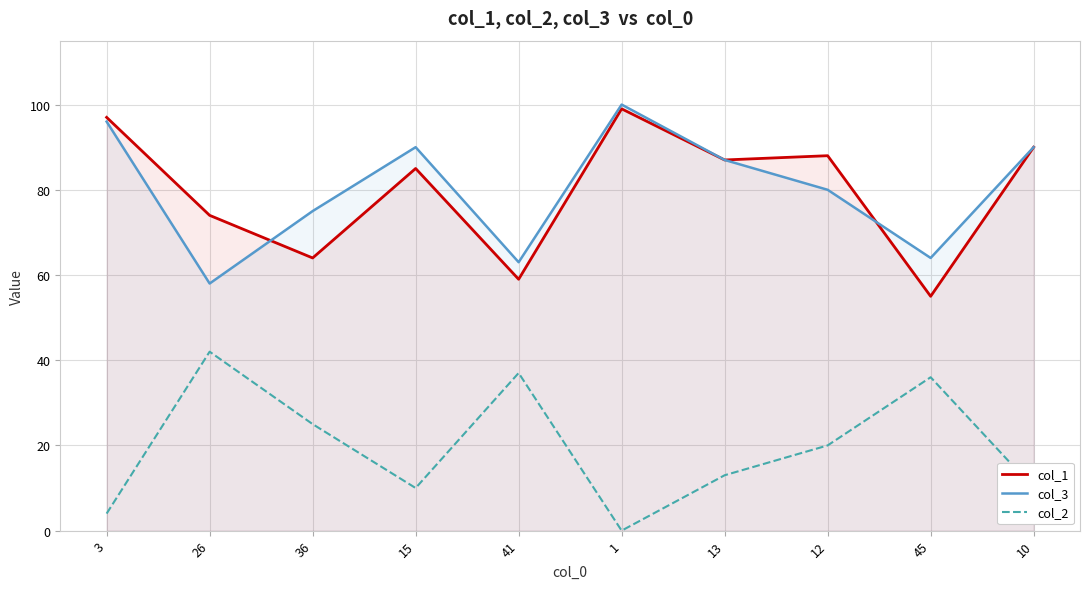

What is the total value across all series at 10?

190